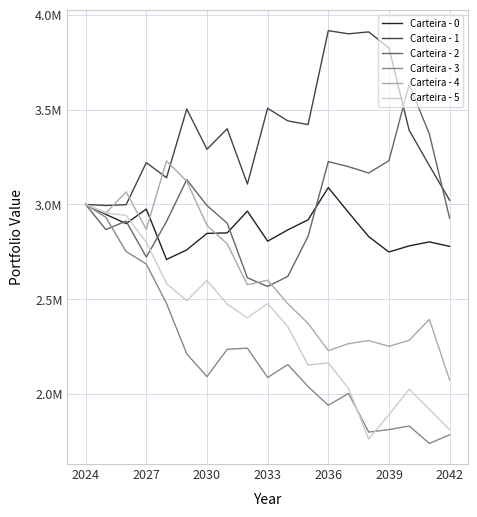

What are all the series names shown in the legend?

Carteira - 0, Carteira - 1, Carteira - 2, Carteira - 3, Carteira - 4, Carteira - 5